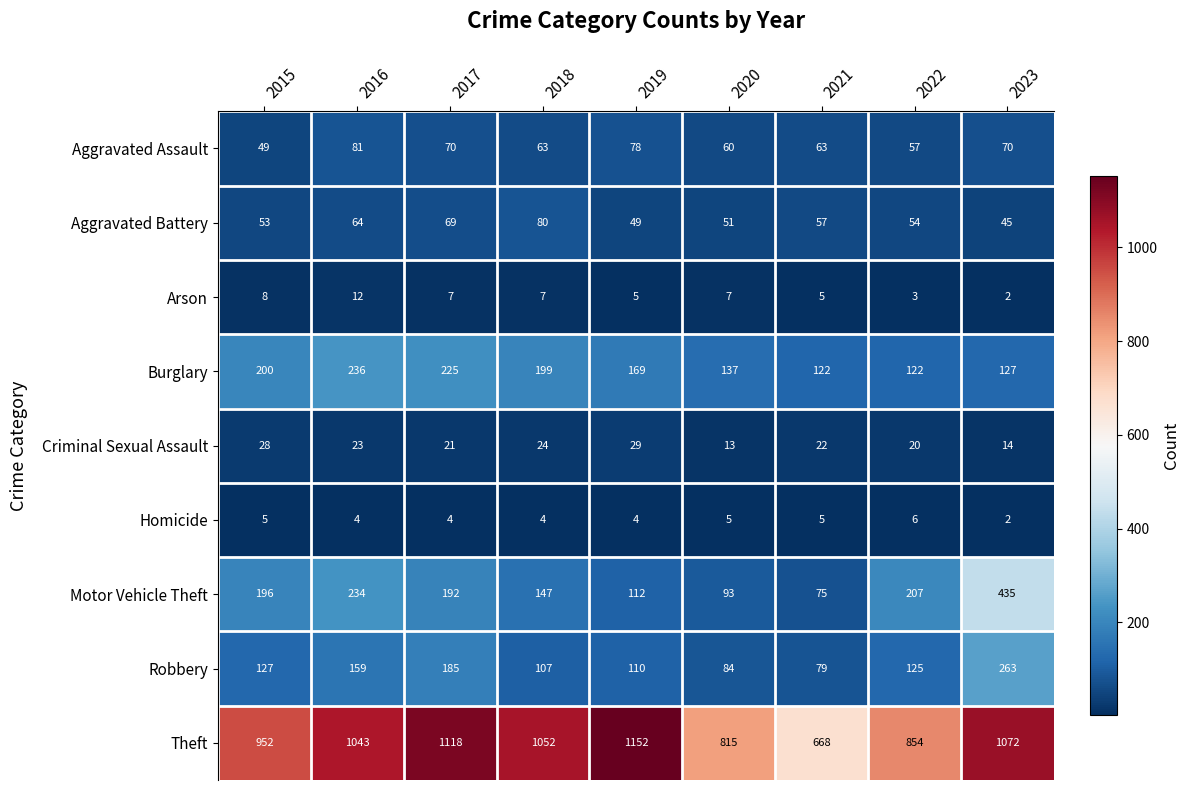

What is the difference between the highest and lowest values at 2020?

810